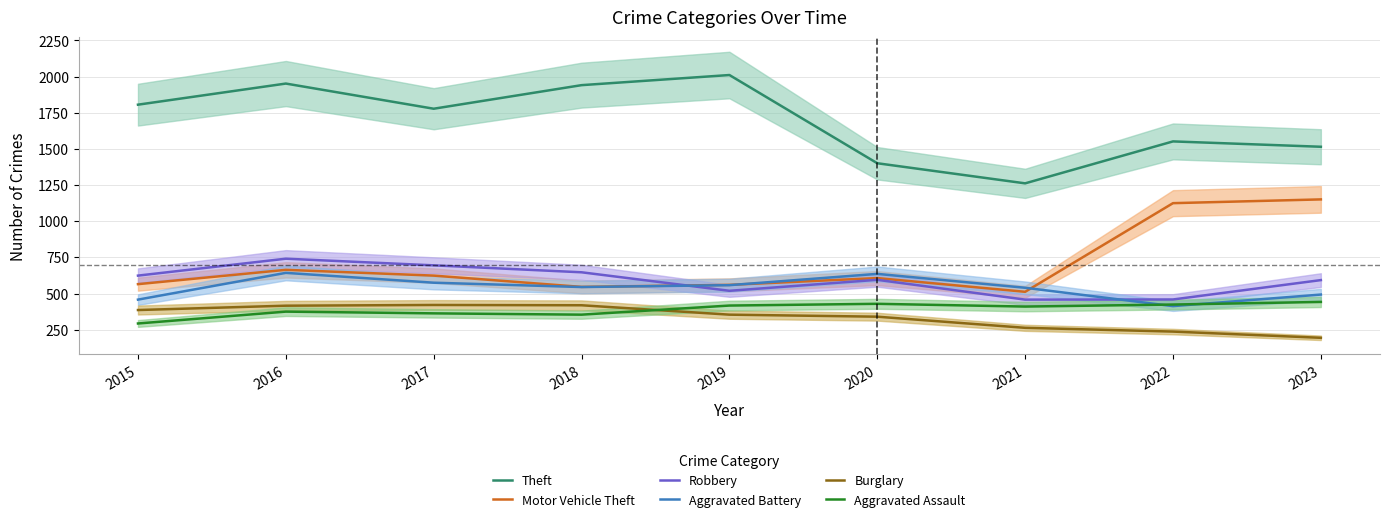

Between which two adjacent categories do Aggravated Battery and Motor Vehicle Theft first intersect?

2019 and 2020